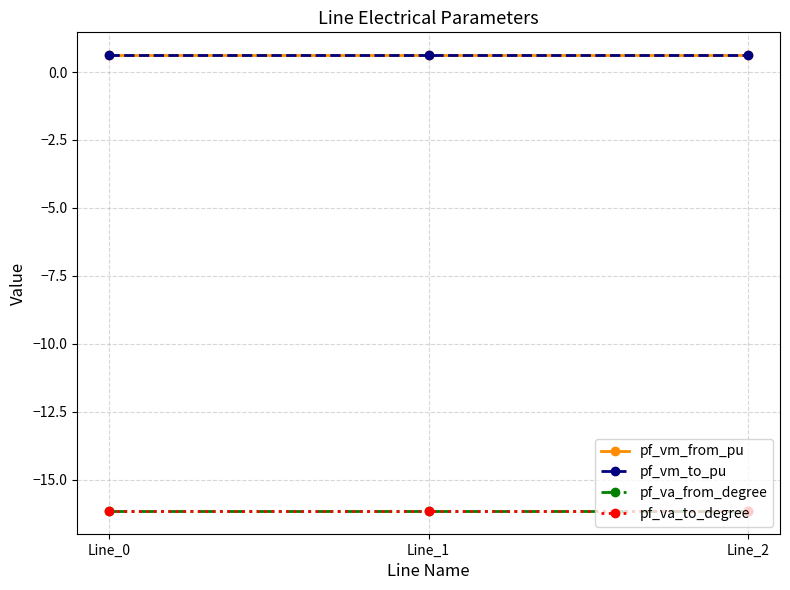

Reading right to left, transcribe all the data shown in this chart.

pf_vm_from_pu: 0.6	0.6	0.6
pf_vm_to_pu: 0.6	0.6	0.6
pf_va_from_degree: -16.1	-16.1	-16.1
pf_va_to_degree: -16.1	-16.1	-16.1